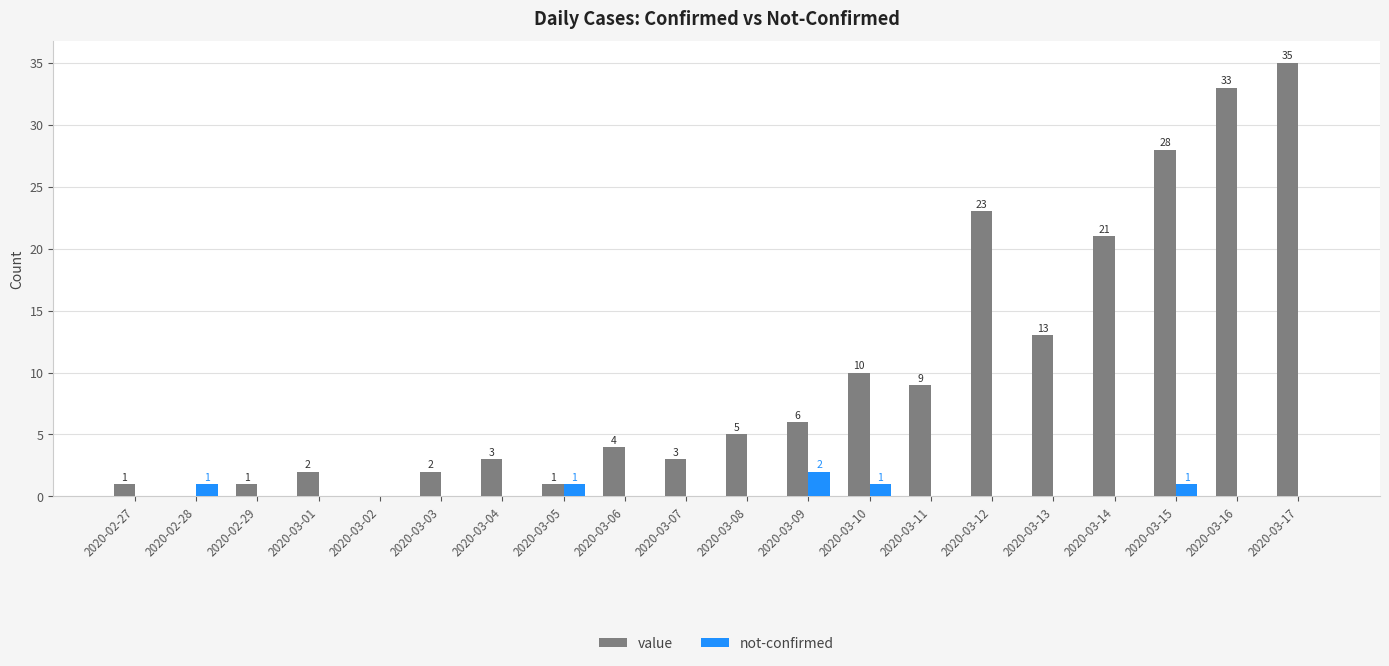

Which series changed the most between 2020-03-08 and 2020-03-10?

value